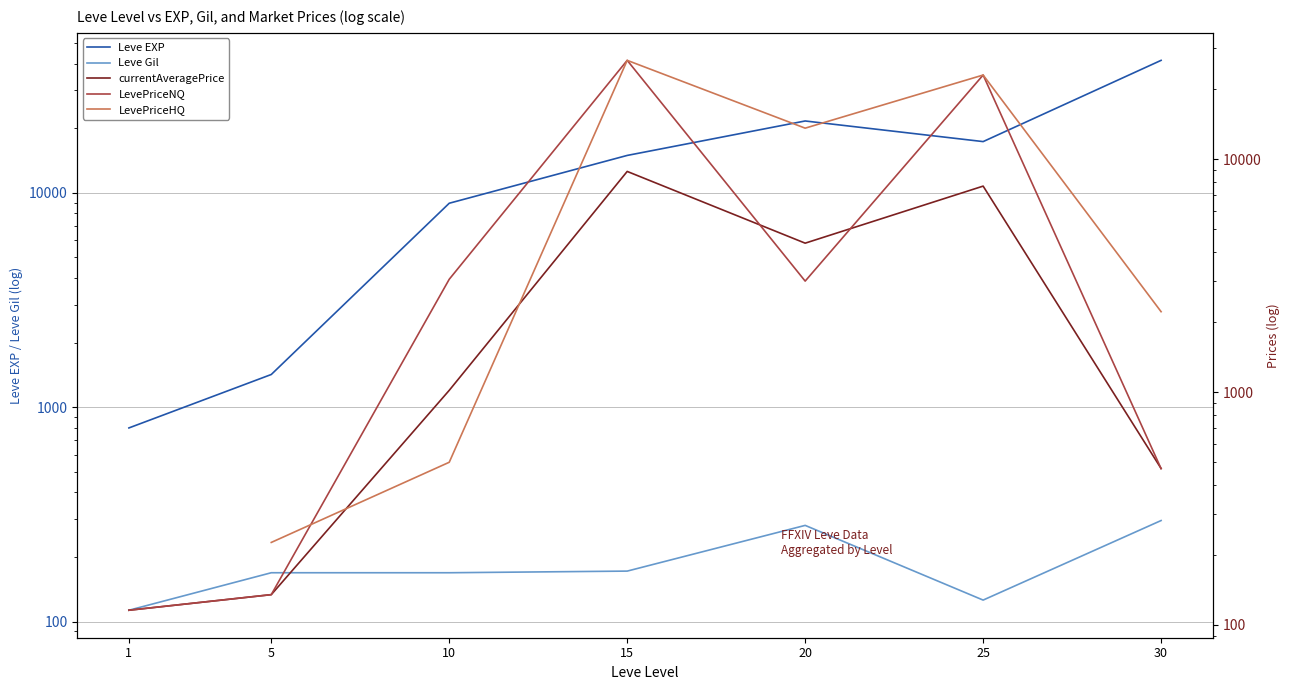

What is the value of the Leve EXP point at the 4th from the left?

14920.0